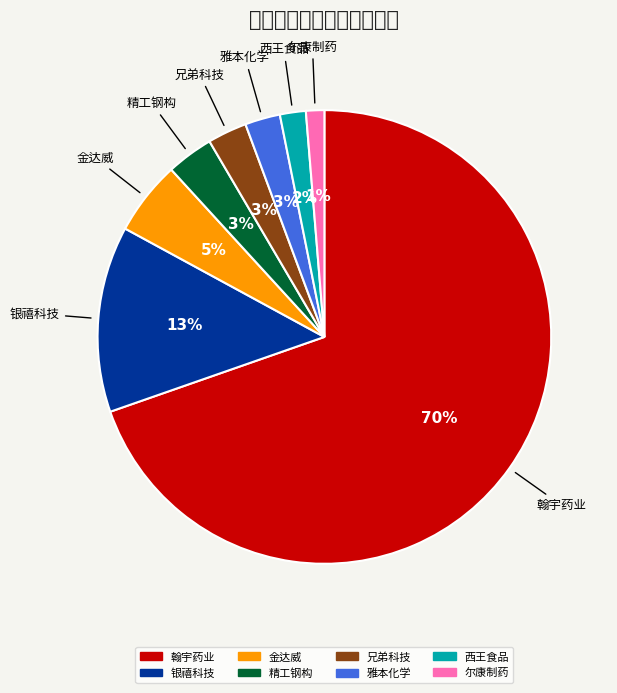

To the nearest percent, what is the average slice percentage?

12%